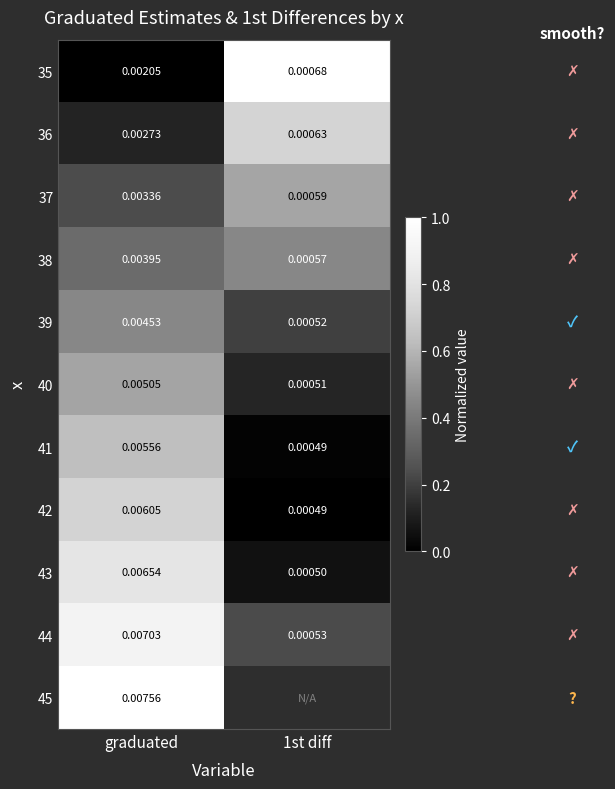

At how many categories does at least one series exceed 0?

2